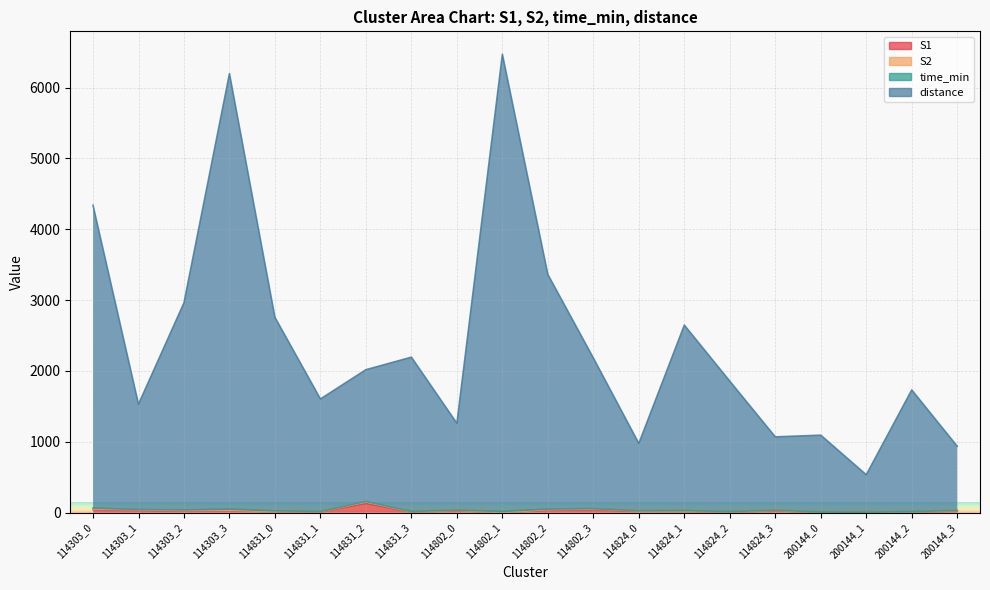

What is the label of the 19th point from the right?

114303_1